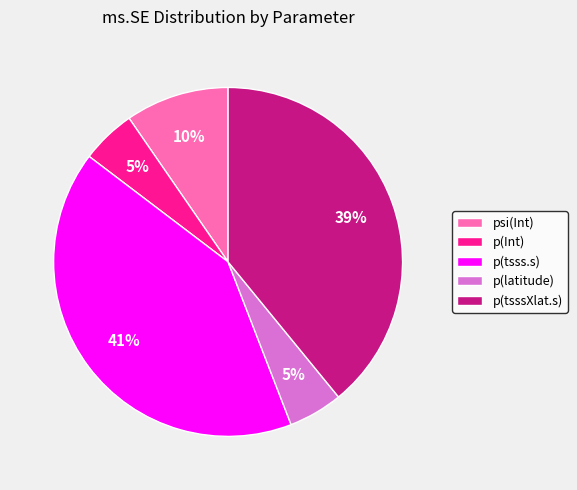

Between p(Int) and p(tsss.s), which is larger?

p(tsss.s)